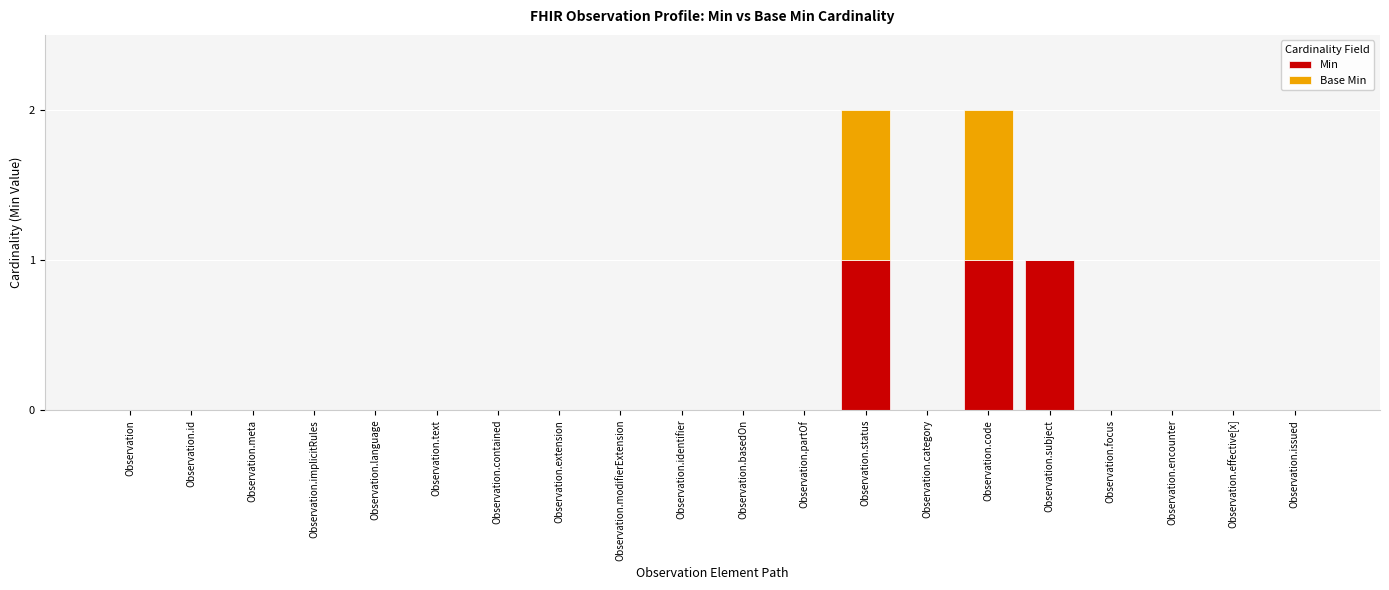

What are all the series names shown in the legend?

Min, Base Min